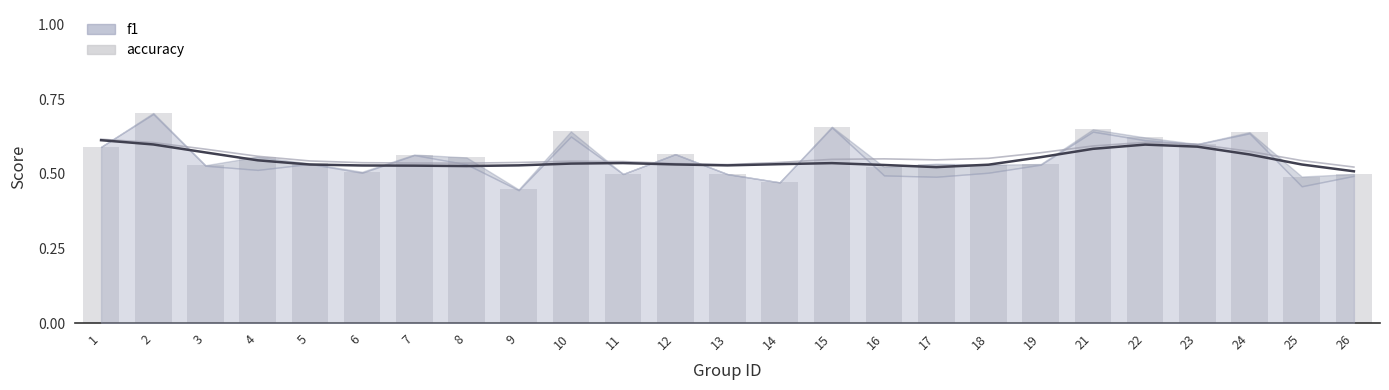

The value of accuracy at 5 is 0.7. True or false?

False